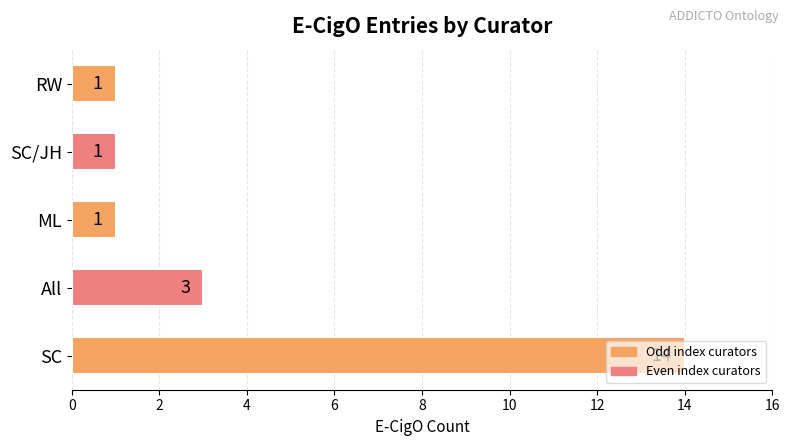

The value at ML is 1. True or false?

True